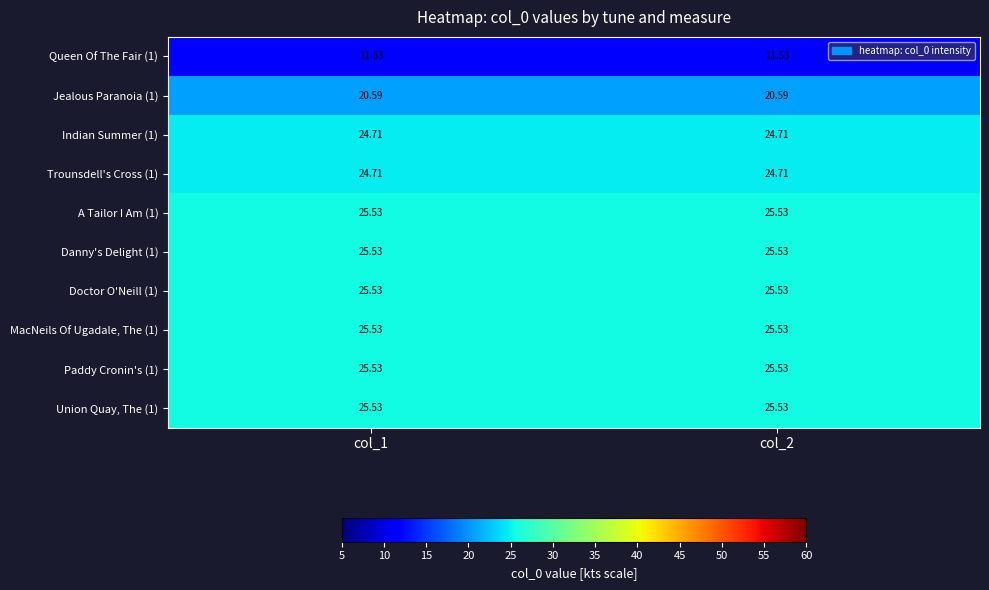

Is the value of Indian Summer (1) at col_2 greater than the value of Union Quay, The (1) at col_2?

No